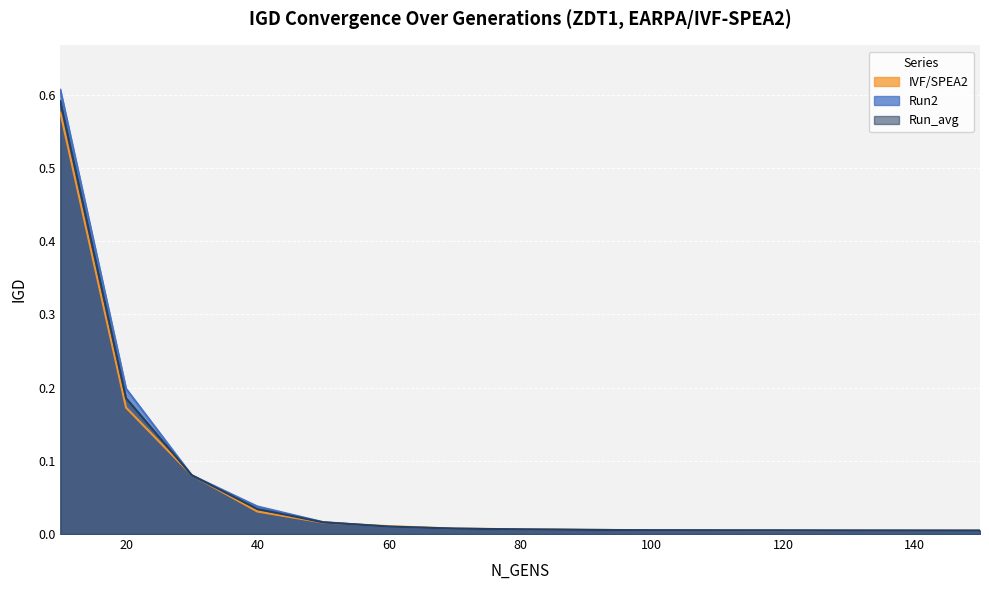

Count the number of data series in this chart.

3